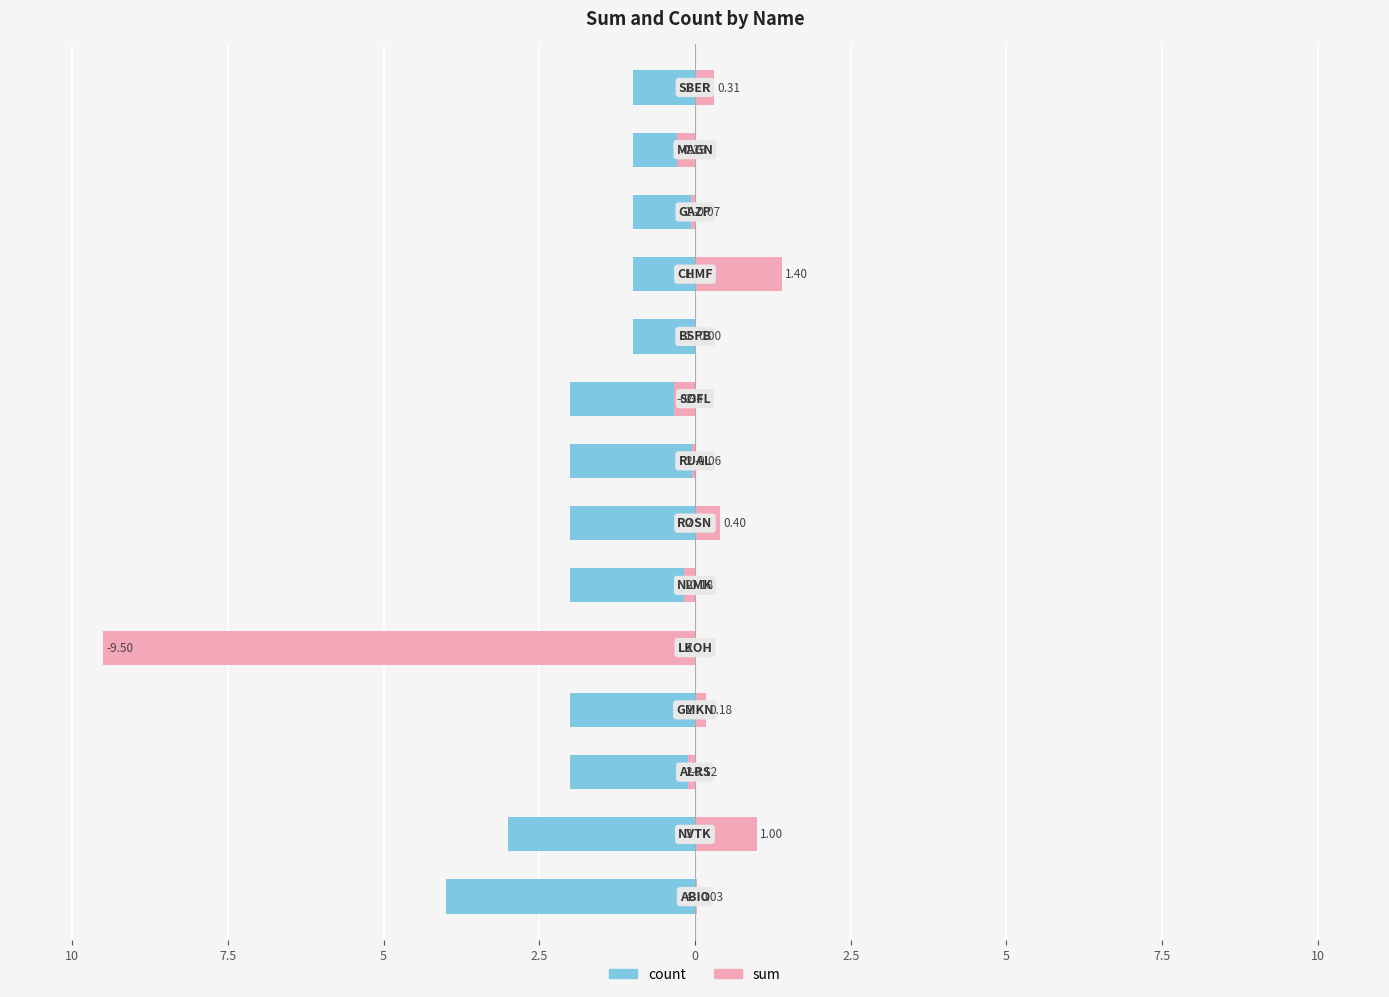

List the series in order of their overall mean, highest first.

sum, count